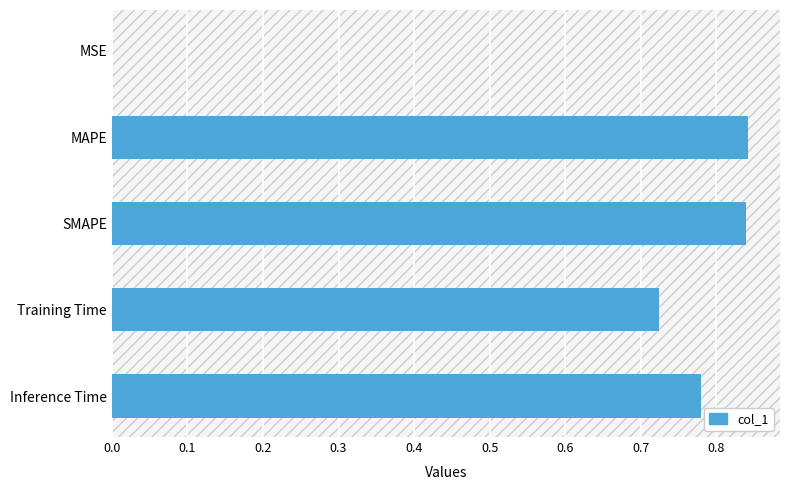

Are the bars grouped side by side (vs. stacked)?

No